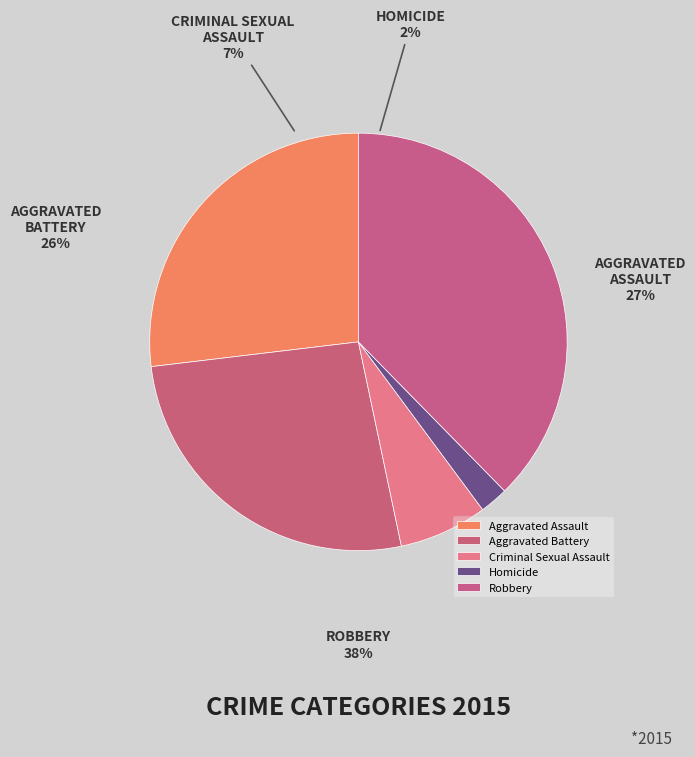

Which slice is the largest?

Robbery